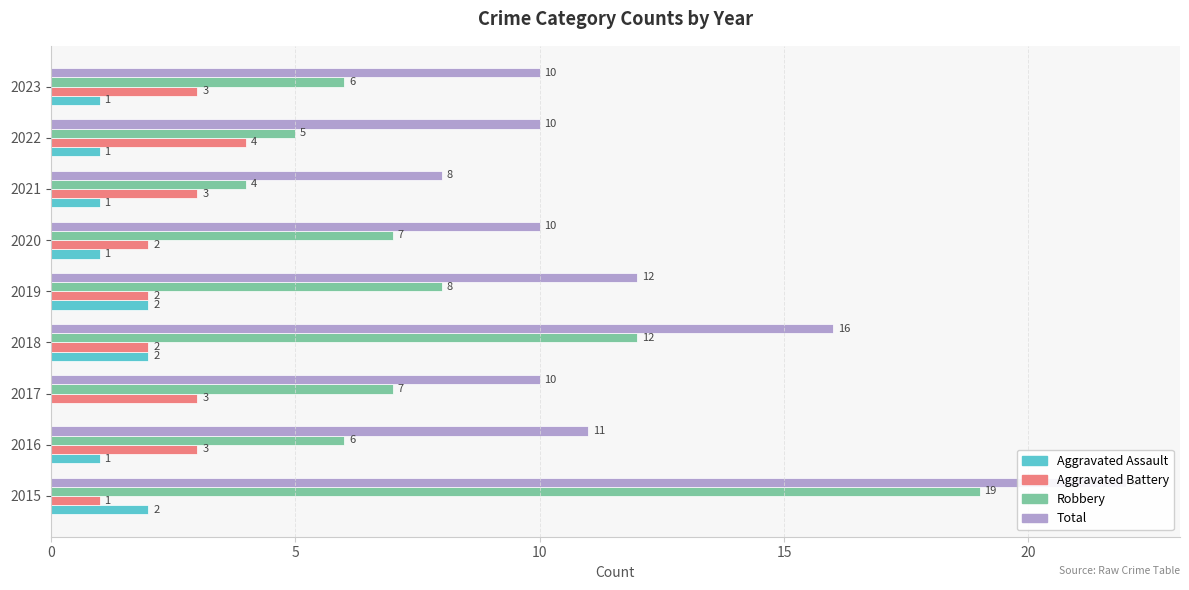

Is the value of Aggravated Battery at 2019 greater than the value of Total at 2021?

No